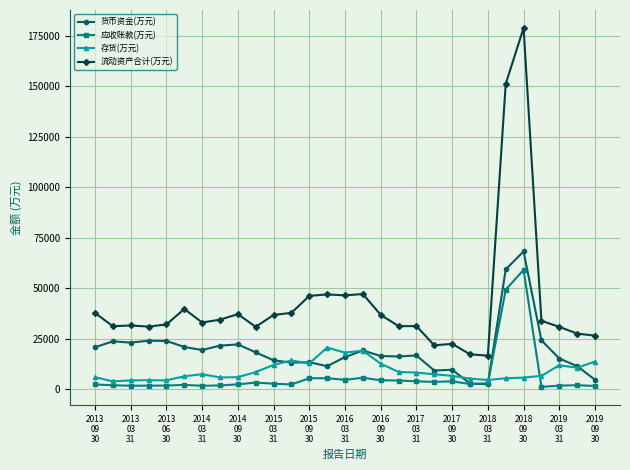

What is the sum of all 应收账款(万元) values?

188369